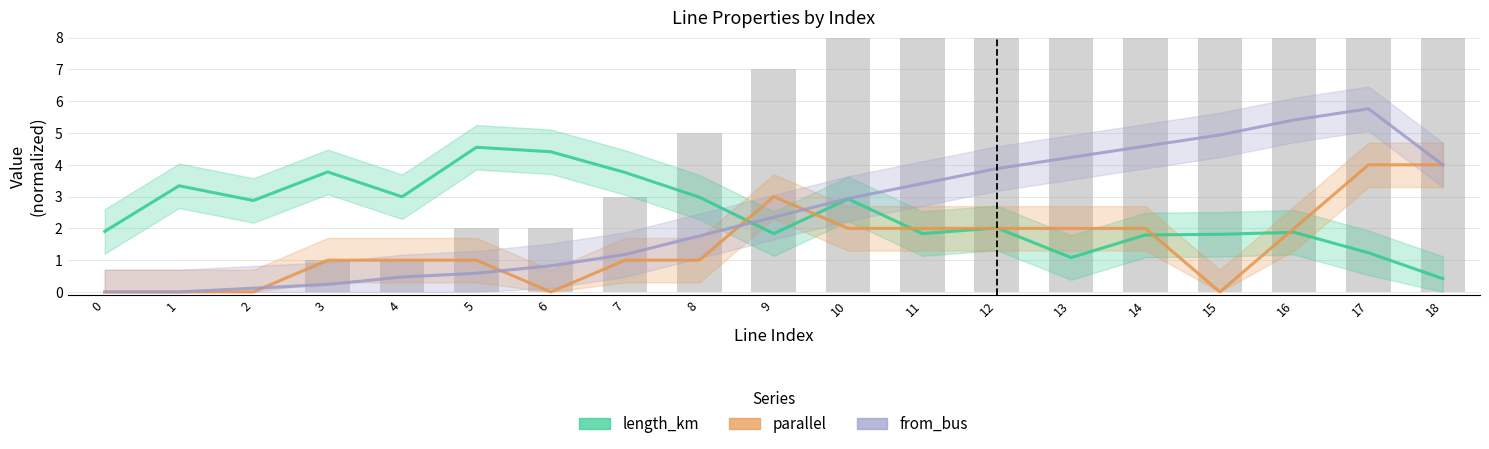

What is the value of the from_bus bar at the 10th from the left?

2.4